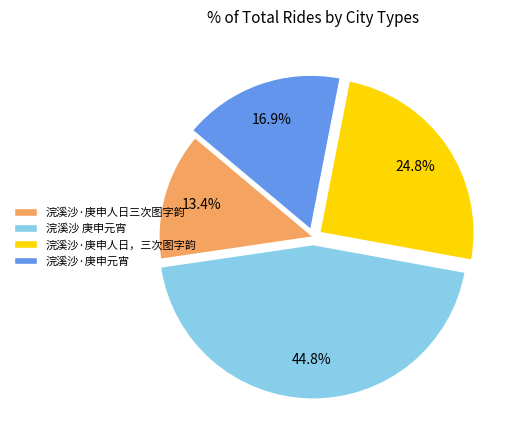

Rank the categories by value from highest to lowest.

浣溪沙 庚申元宵, 浣溪沙·庚申人日，三次图字韵, 浣溪沙·庚申元宵, 浣溪沙·庚申人日三次图字韵